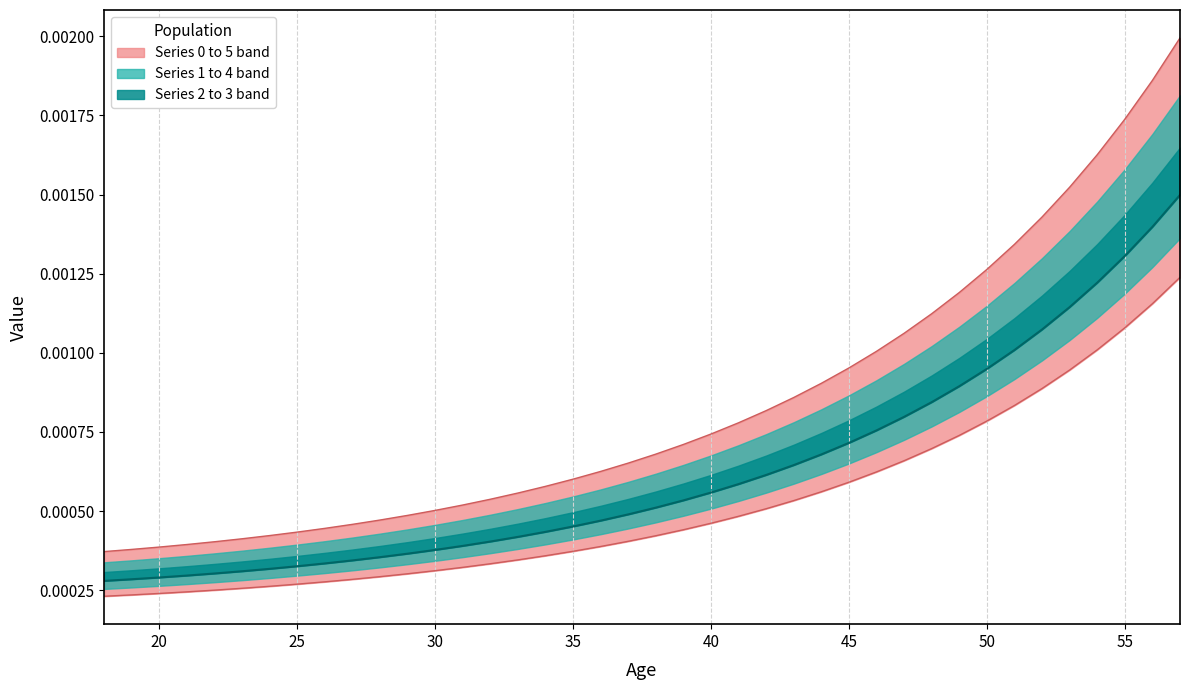

At which label is 1 closest to 0?

18